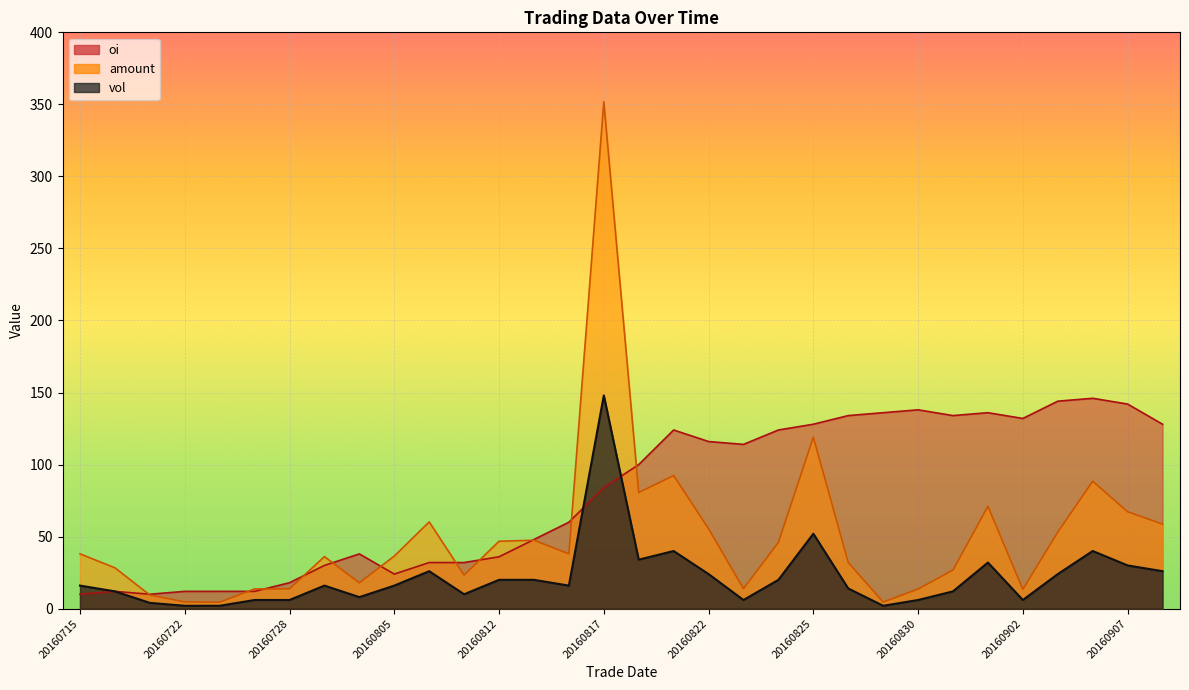

Reading right to left, list all the values displayed in this chart.

vol: 26.0	30.0	40.0	24.0	6.0	32.0	12.0	6.0	2.0	14.0	52.0	20.0	6.0	24.0	40.0	34.0	148.0	16.0	20.0	20.0	10.0	26.0	16.0	8.0	16.0	6.0	6.0	2.0	2.0	4.0	12.0	16.0
amount: 58.7	67.2	88.5	53.1	13.4	71.0	26.8	13.6	4.6	32.0	119.0	46.0	13.8	55.5	92.4	80.6	351.8	38.0	47.5	46.8	23.3	60.2	36.5	17.9	36.1	13.8	13.7	4.5	4.7	9.5	28.4	38.0
oi: 128.0	142.0	146.0	144.0	132.0	136.0	134.0	138.0	136.0	134.0	128.0	124.0	114.0	116.0	124.0	100.0	84.0	60.0	48.0	36.0	32.0	32.0	24.0	38.0	30.0	18.0	12.0	12.0	12.0	10.0	12.0	10.0